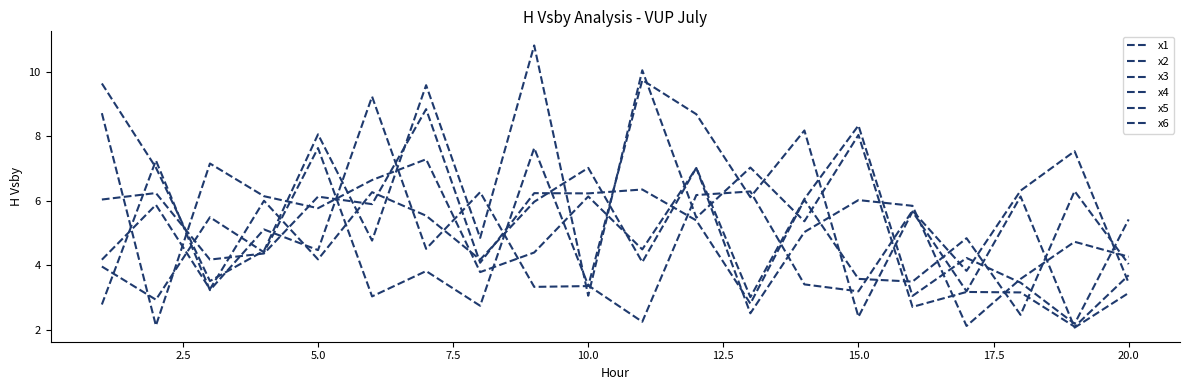

Does the chart have visible grid lines?

No